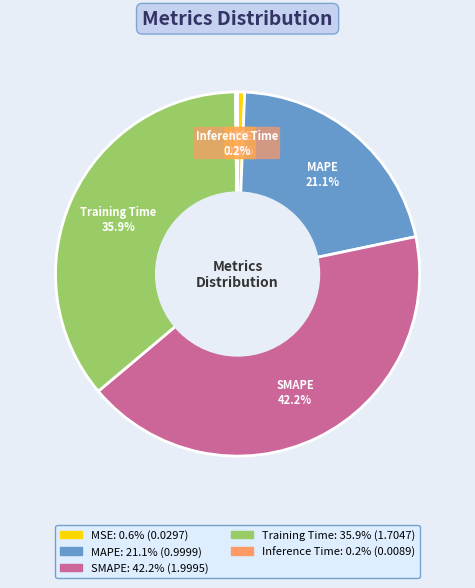

What portion of the pie excludes SMAPE?

57.8%